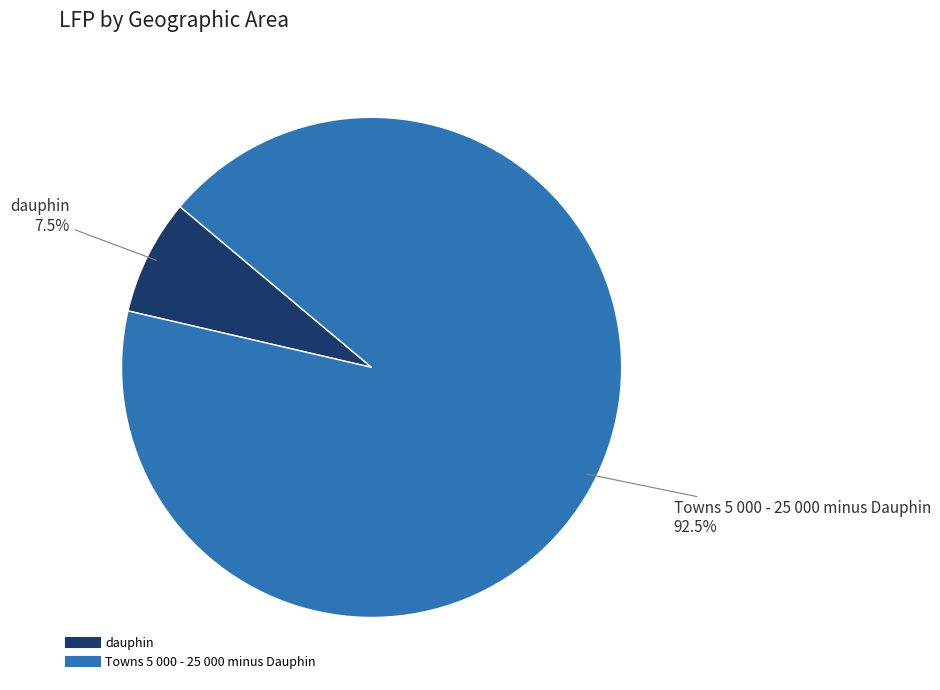

Which slice is the largest?

Towns 5 000 - 25 000 minus Dauphin